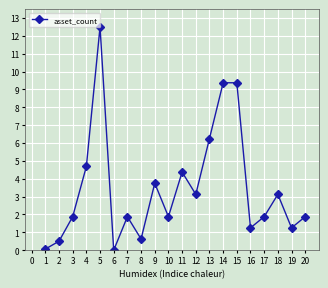

The chart shows a value of 9.4 at 15. True or false?

True